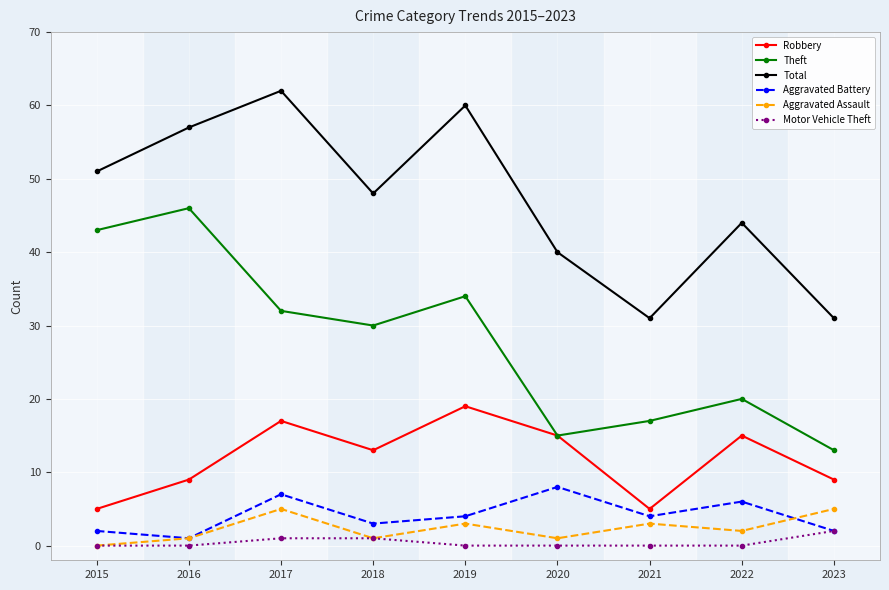

What is the greatest value displayed?

62